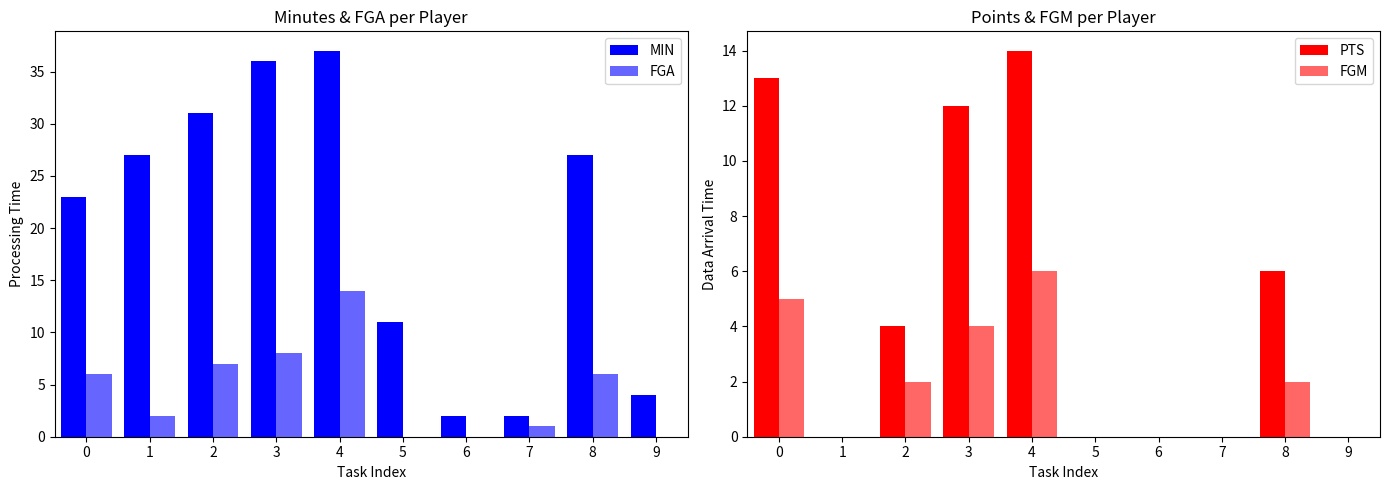

How many values in the PTS series are below 4?

5